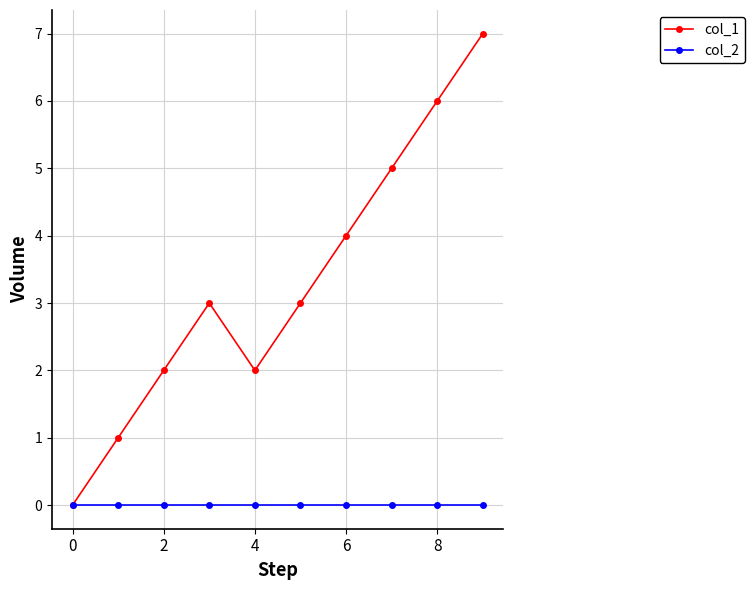

List the series in order of their peak value, highest first.

col_1, col_2